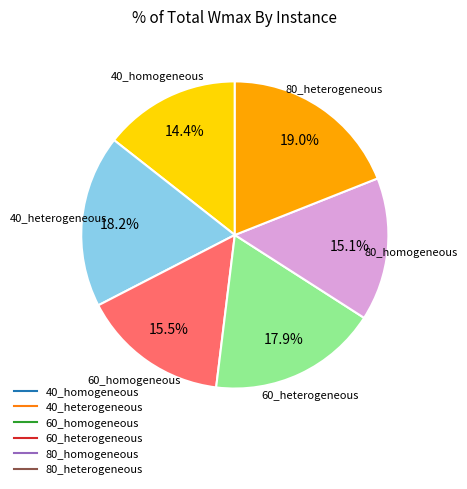

Which category has the smallest portion of the pie?

40_homogeneous